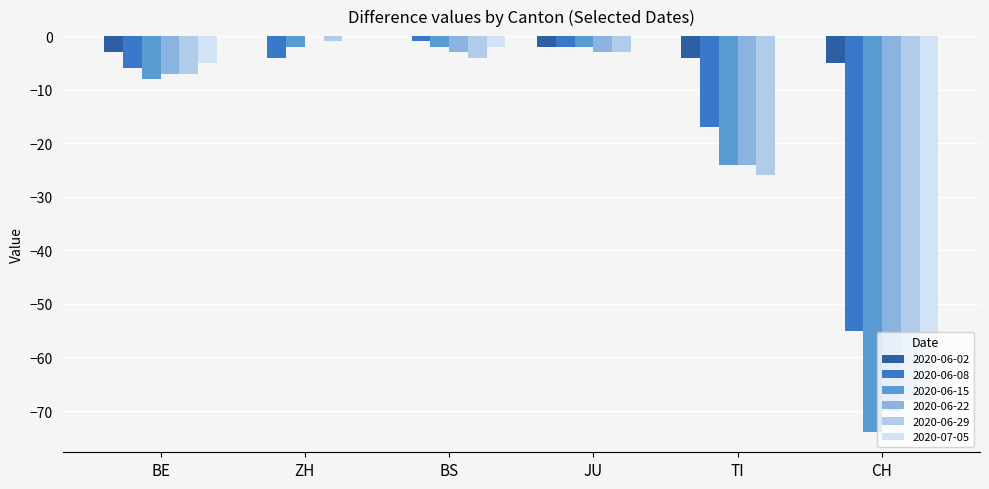

Is it true that 2020-07-05 equals 0 at TI?

True